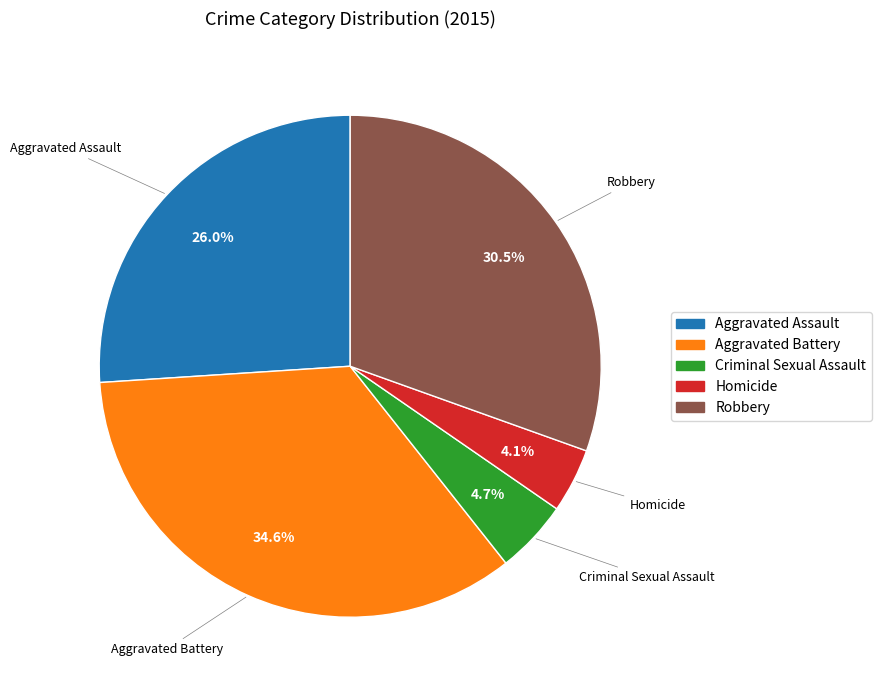

How many segments does this pie chart have?

5